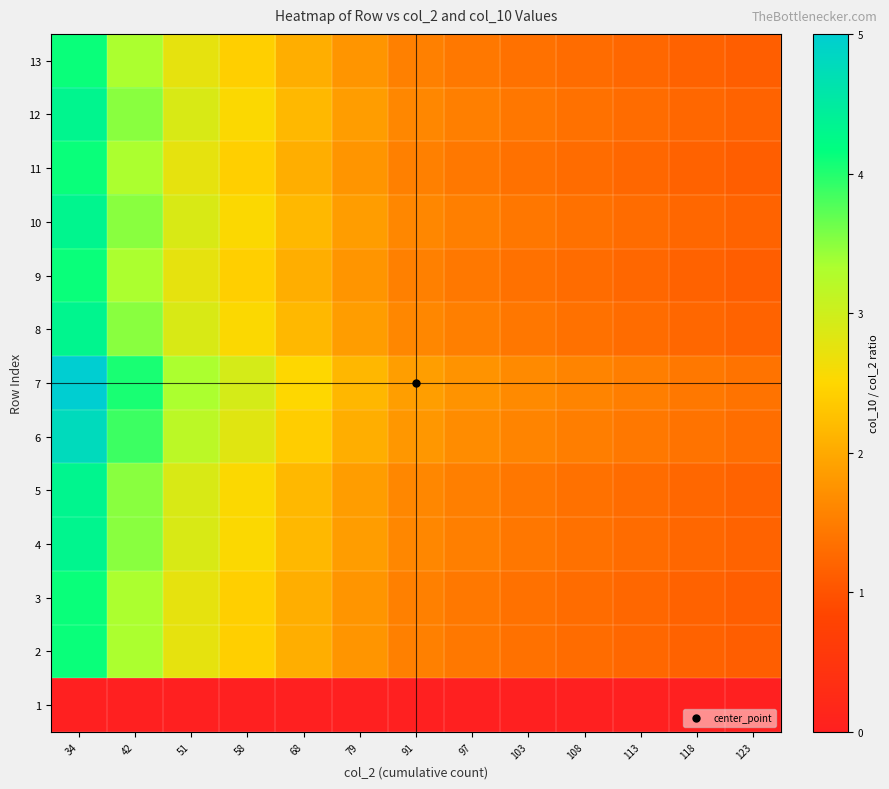

What is the maximum value shown in the chart?

5.0